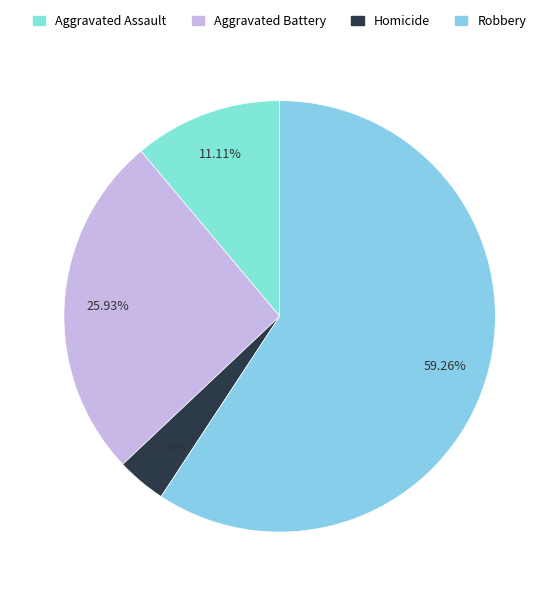

To the nearest percent, what is the difference between the Aggravated Battery and Robbery slice percentages?

33%